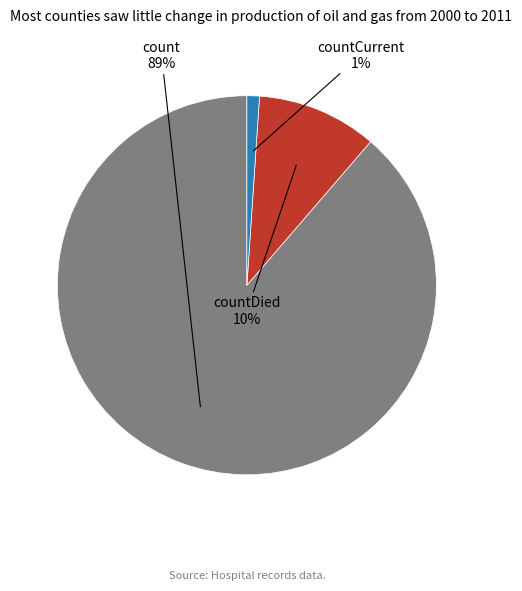

To the nearest percent, what is the average slice percentage?

33%